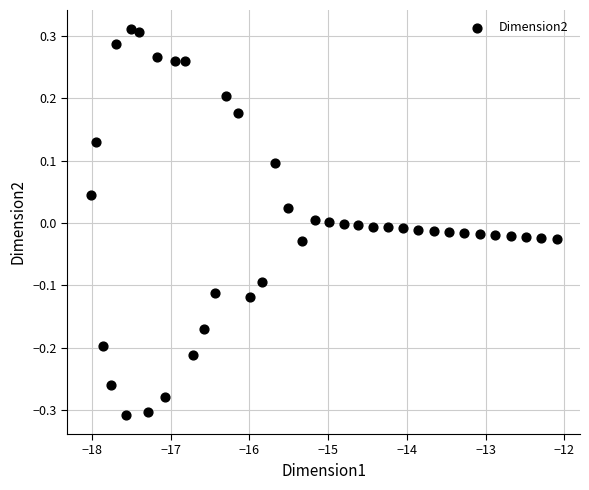

What is the range of X values (max minus min)?

5.9